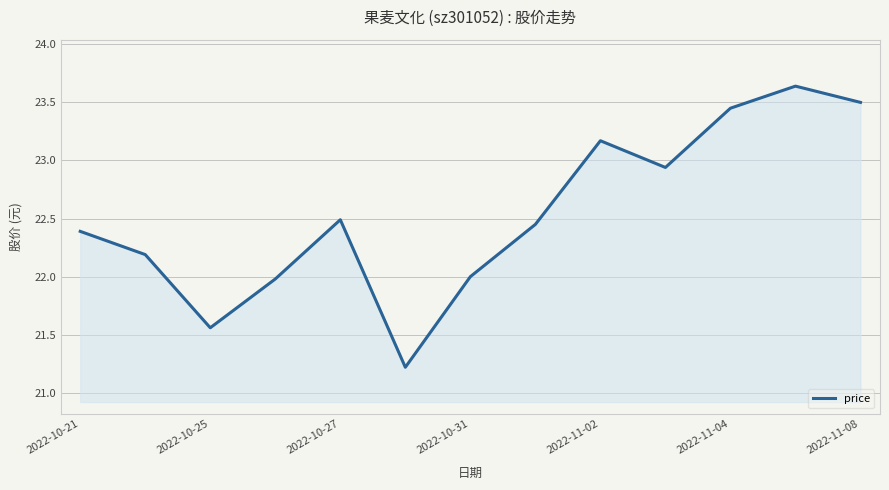

How many categories are shown in the chart?

13